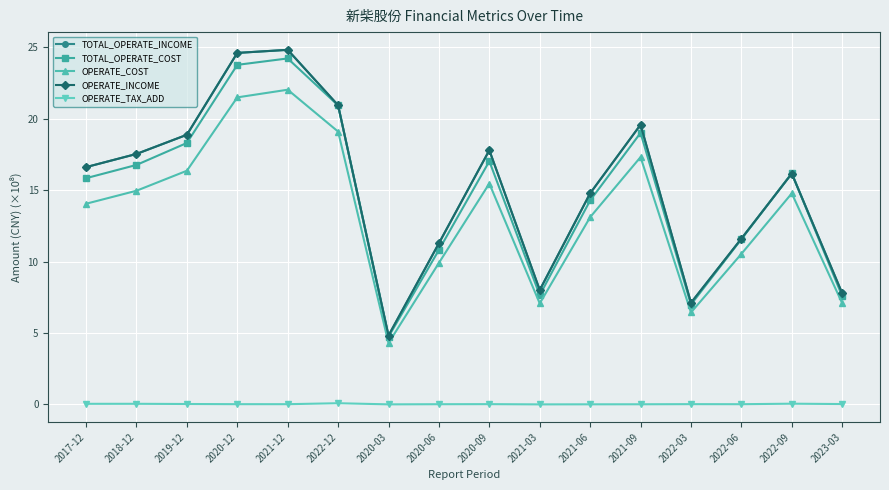

Between 2017-12 and 2021-12, which is larger?

2021-12